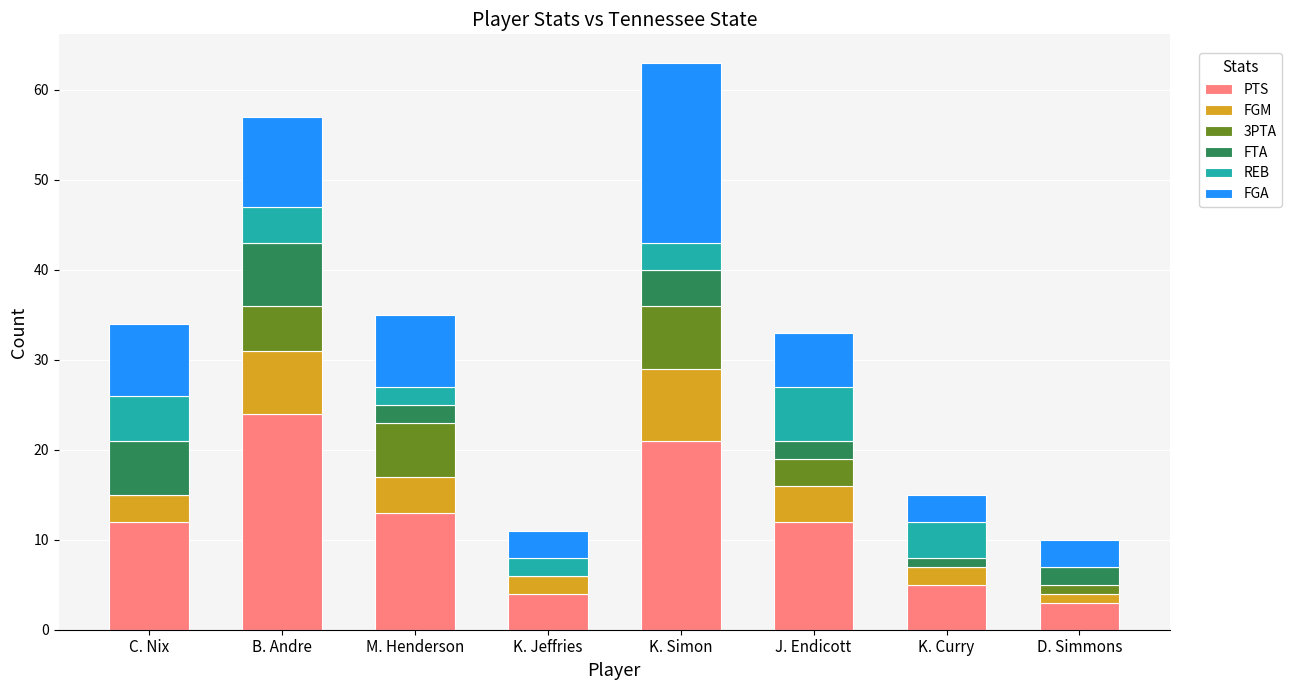

At which label does PTS reach its peak?

B. Andre